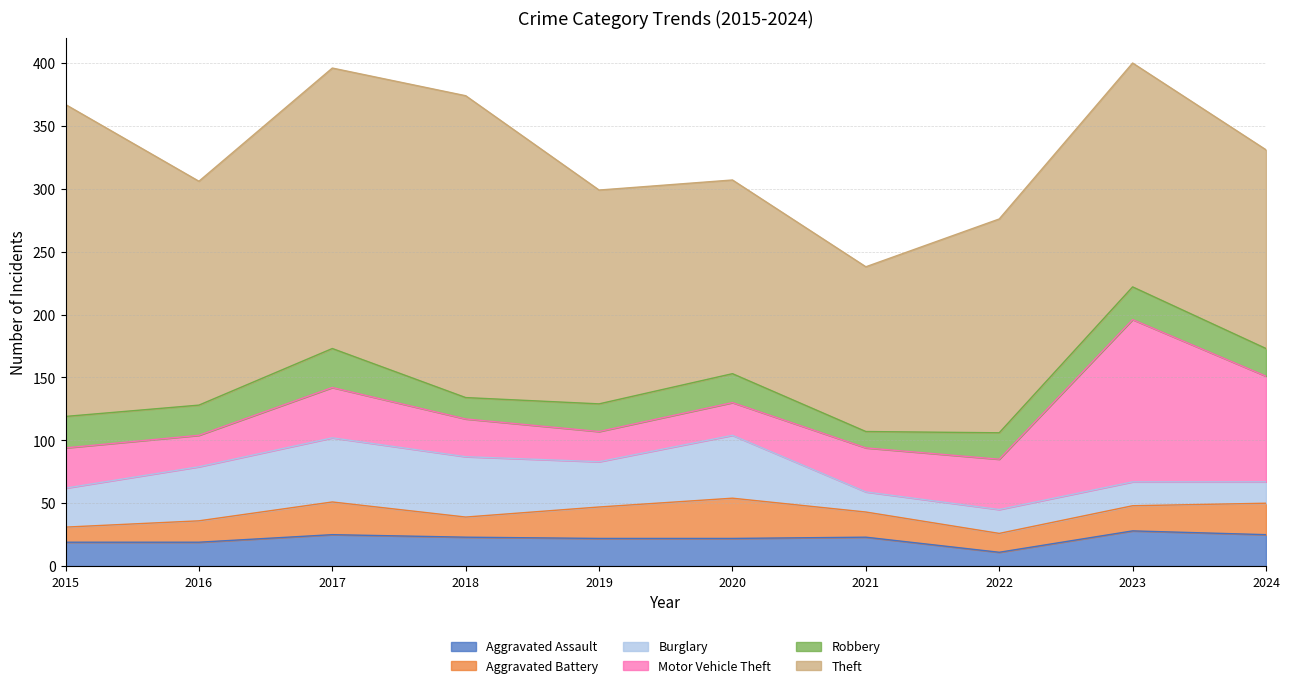

What is the value of the Theft point at the 1st from the left?

248